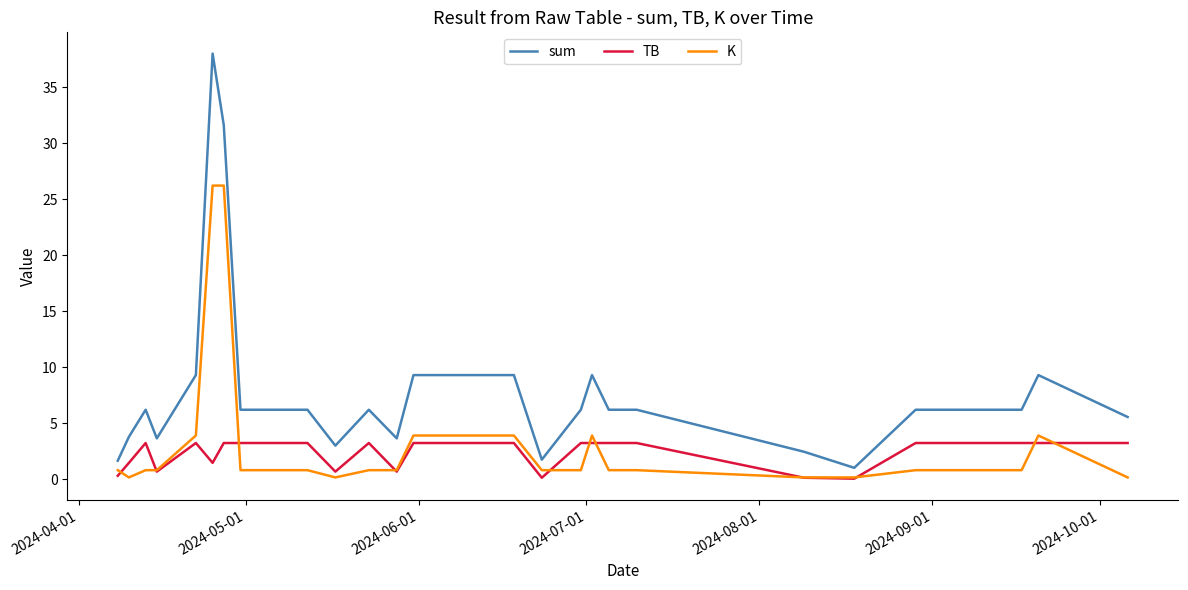

Which series has the largest range (max minus min)?

sum